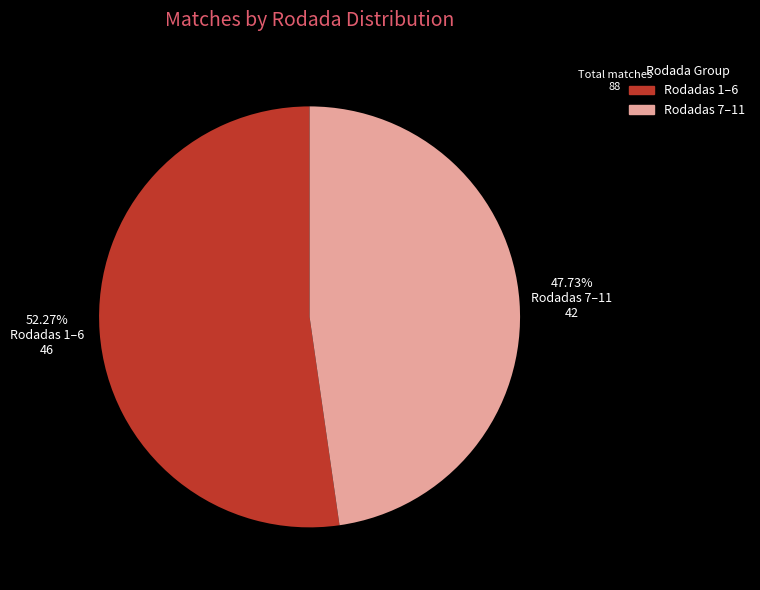

Does Rodadas 1–6 account for over 50% of the chart?

Yes